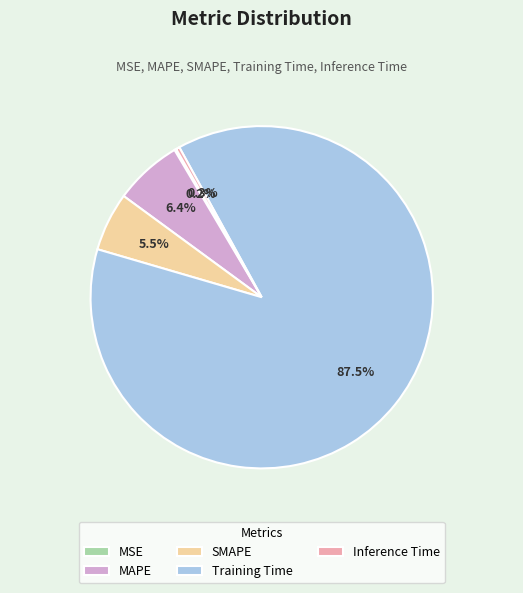

Is the sum of Inference Time and MAPE greater than half?

No